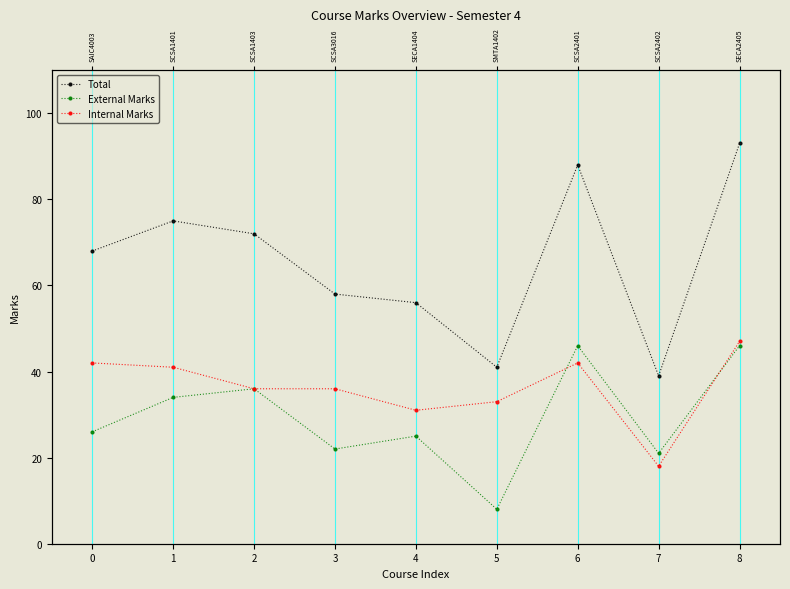

At which category does the chart reach its minimum across all series?

5